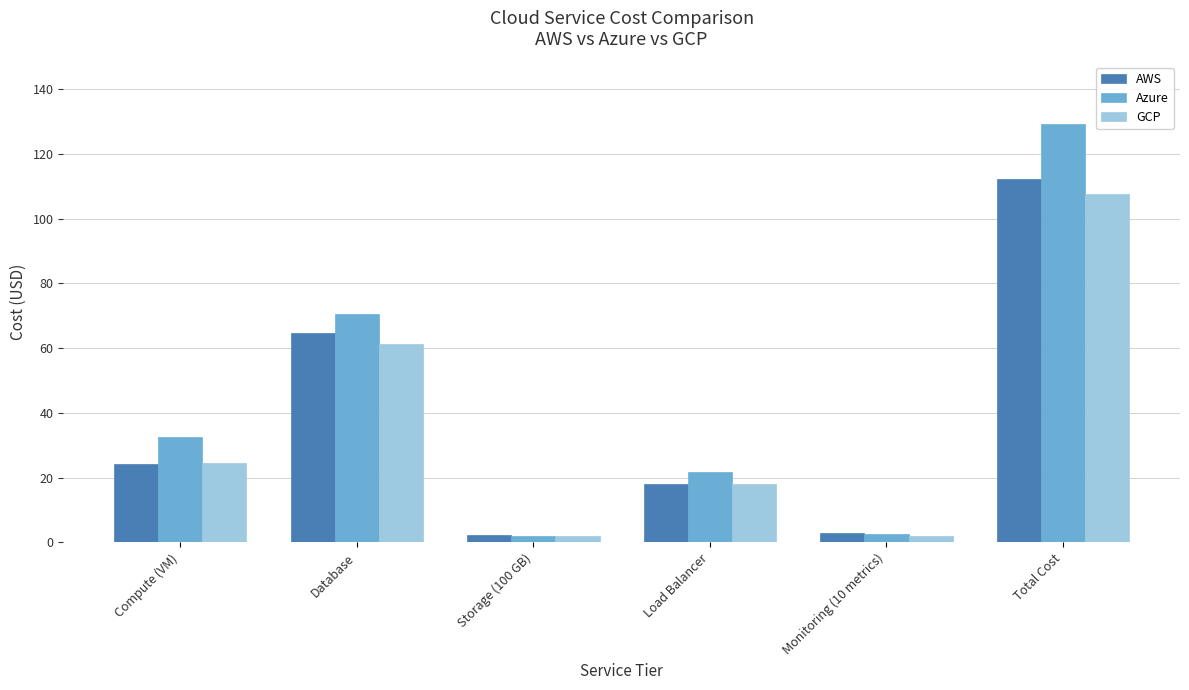

What is the value of the Azure bar at the 6th from the left?

129.1